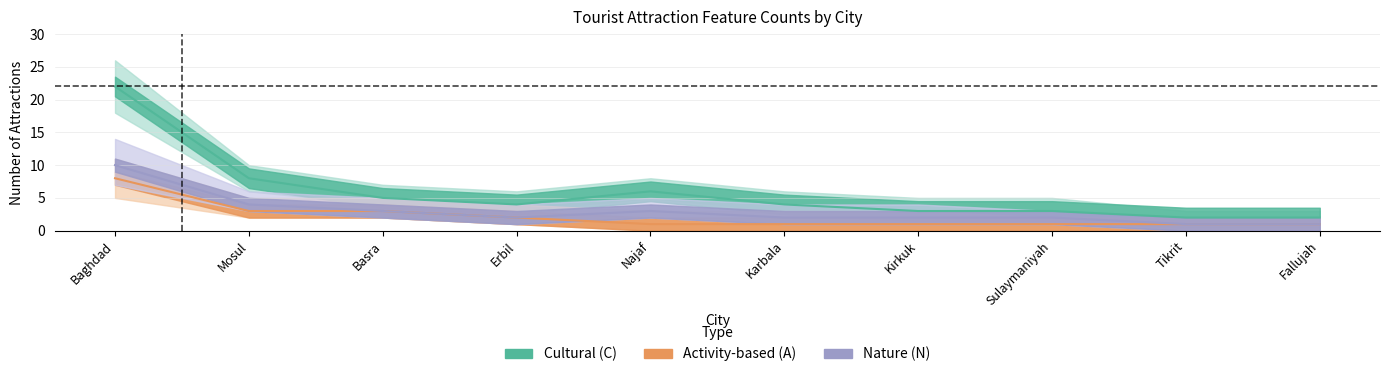

What is the difference between the highest and lowest values at Mosul?

5